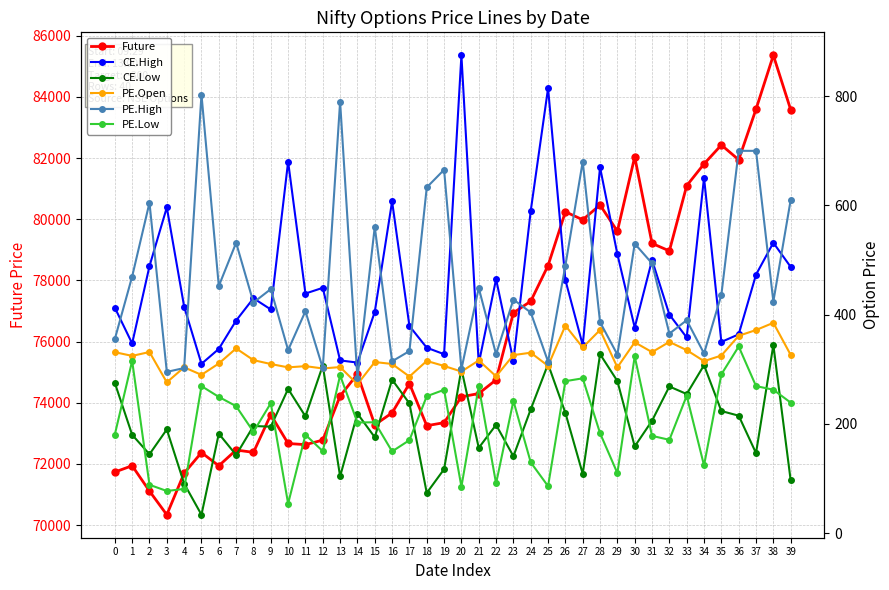

What is the difference between the maximum and minimum values in the PE.High series?

519.8